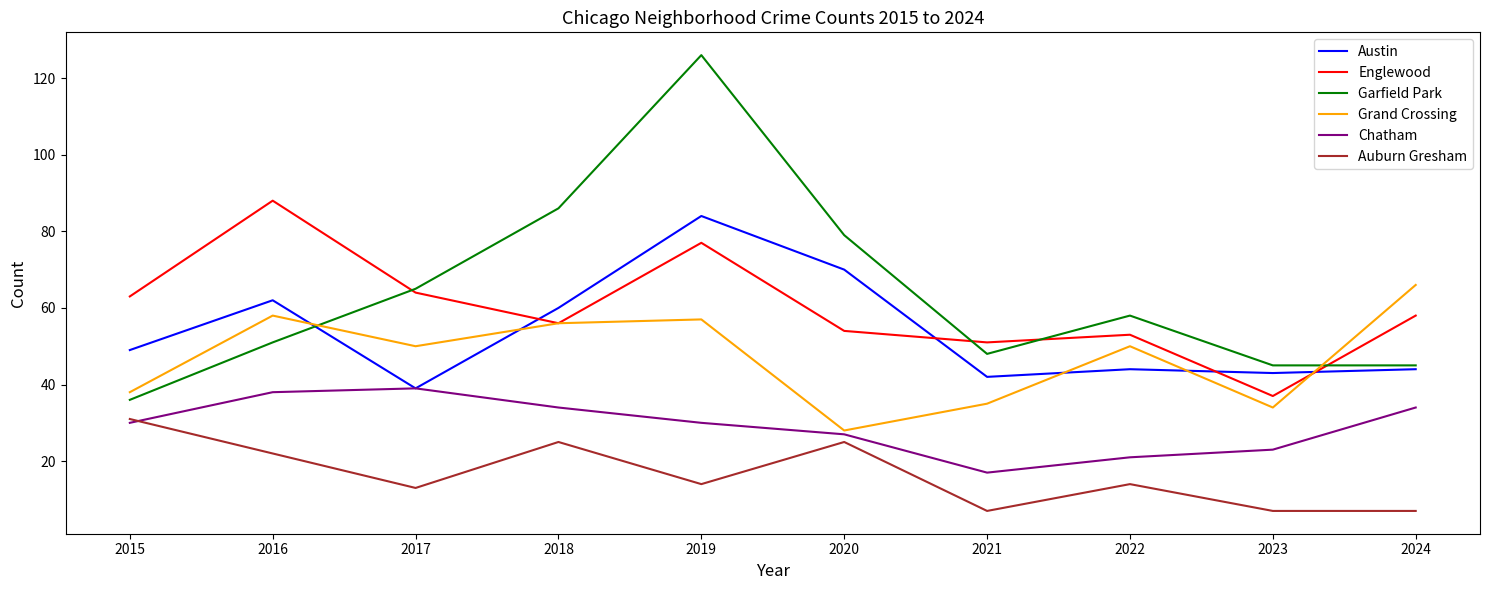

What is the approximate value of Grand Crossing at 2015?

38